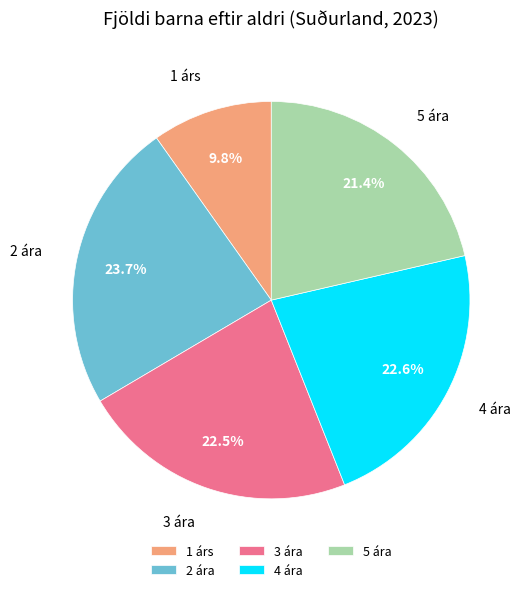

What percentage is the 5 ára slice, to the nearest percent?

21%